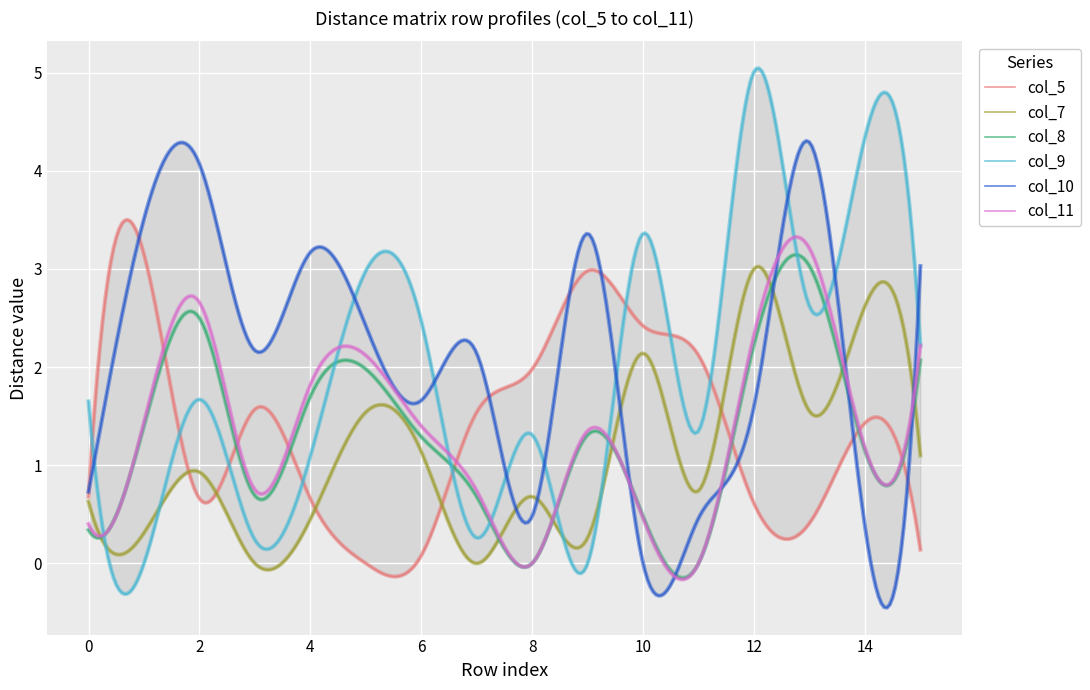

Which series has the largest total across all categories?

col_10